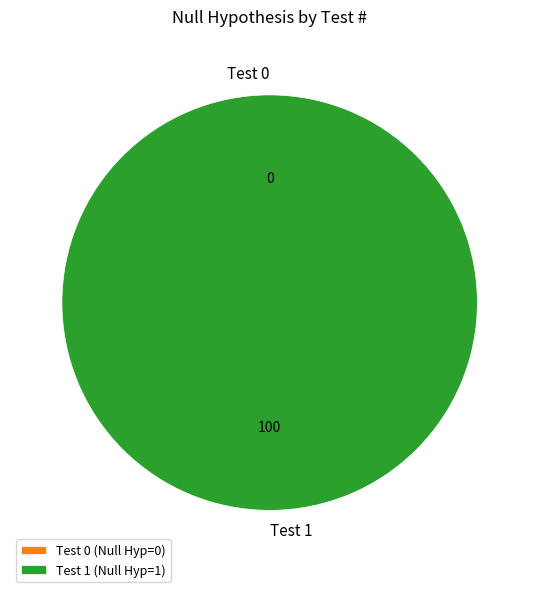

To the nearest percent, what is the average slice percentage?

50%